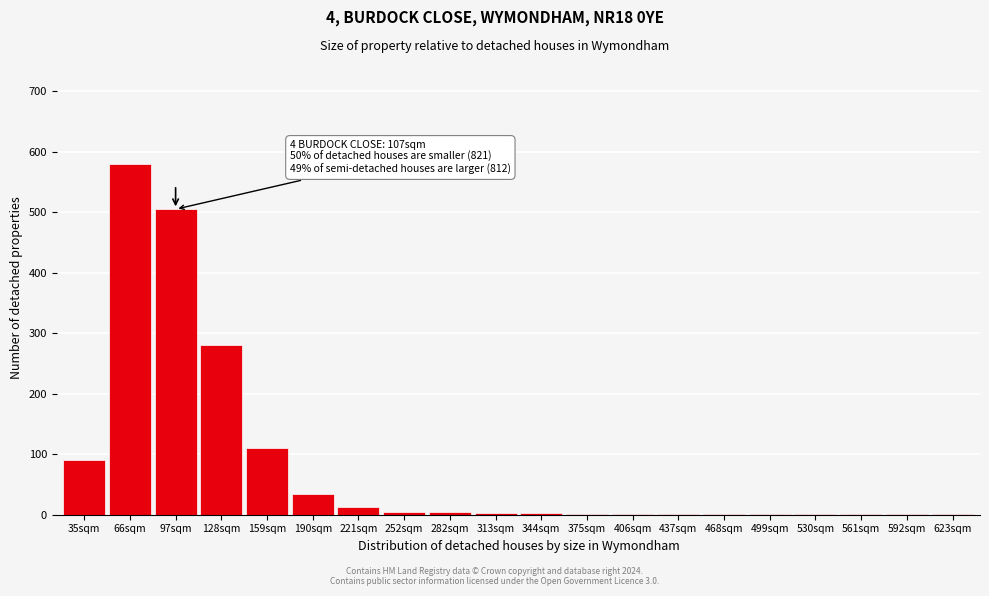

What is the ratio of the value at 97sqm to the value at 190sqm?

14.4